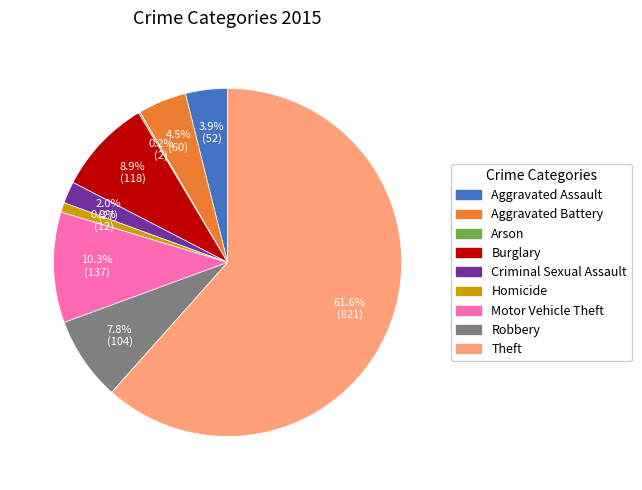

To the nearest percent, what is the combined percentage of Burglary and Criminal Sexual Assault?

11%